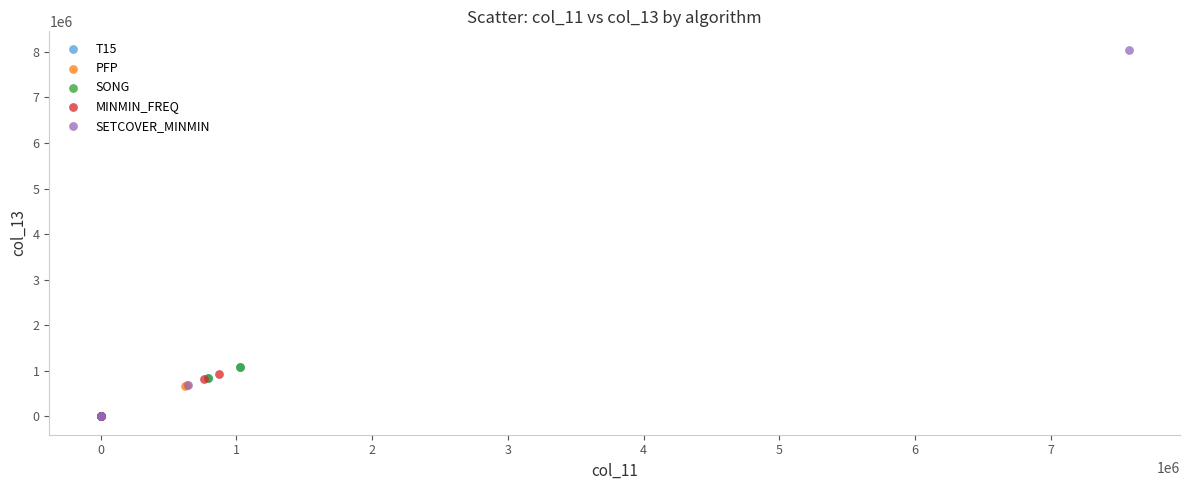

Which series contains the highest Y value?

SETCOVER_MINMIN